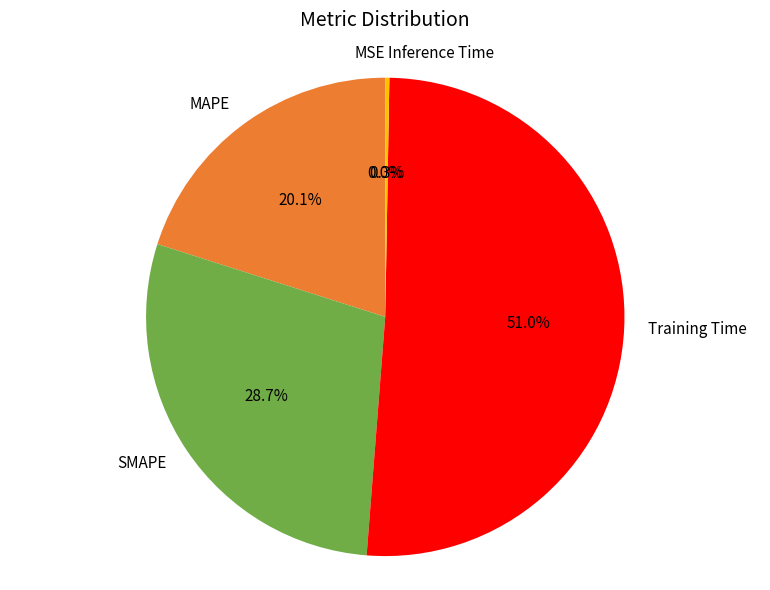

Which category has the biggest portion of the pie?

Training Time